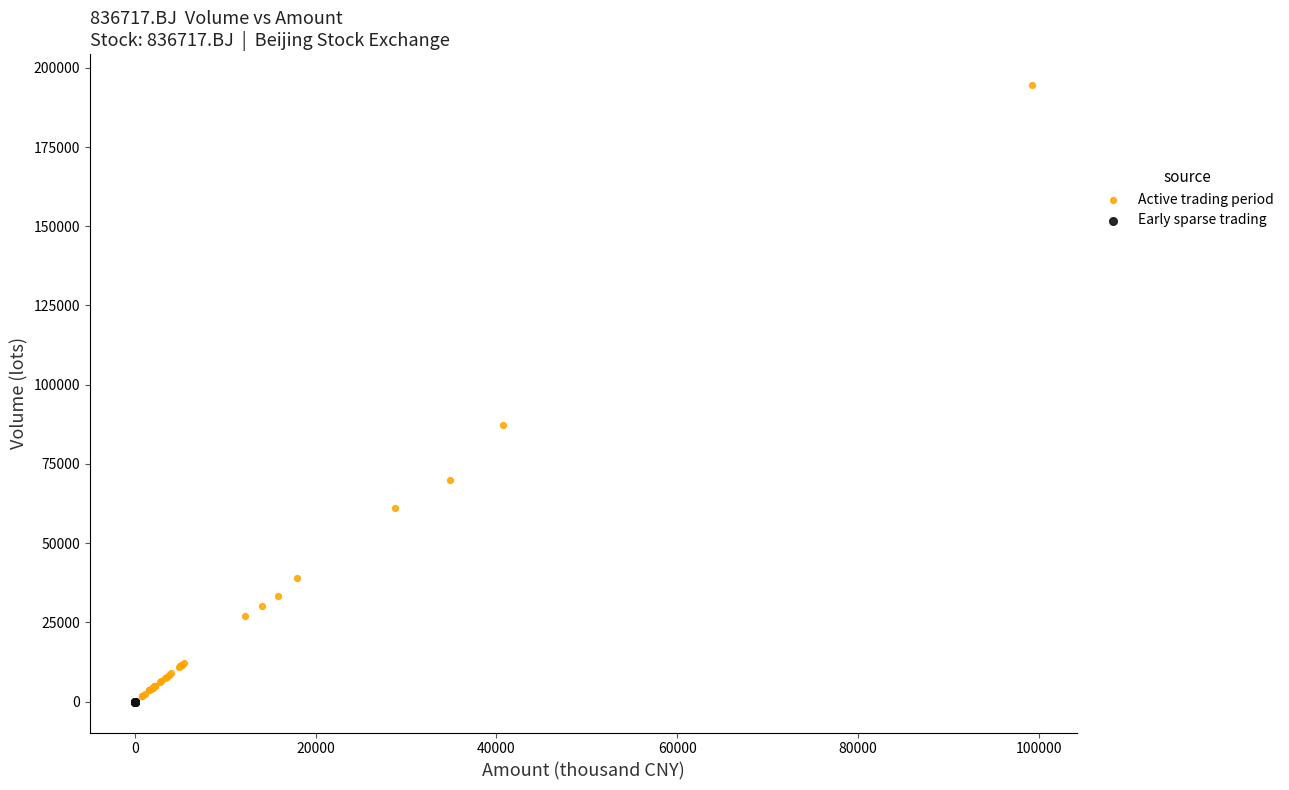

Which series contains the highest Y value?

Active trading period